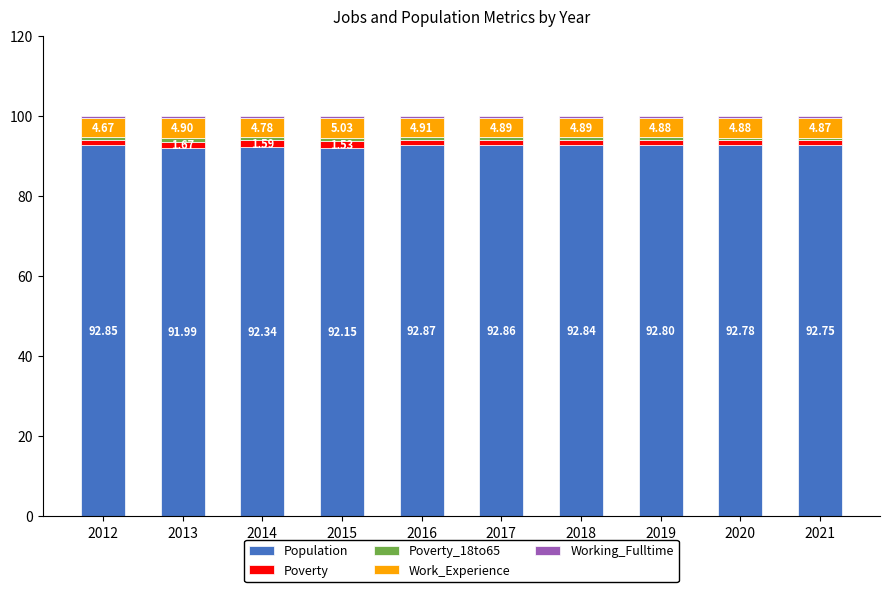

What is the sum of all Population values?

926.2